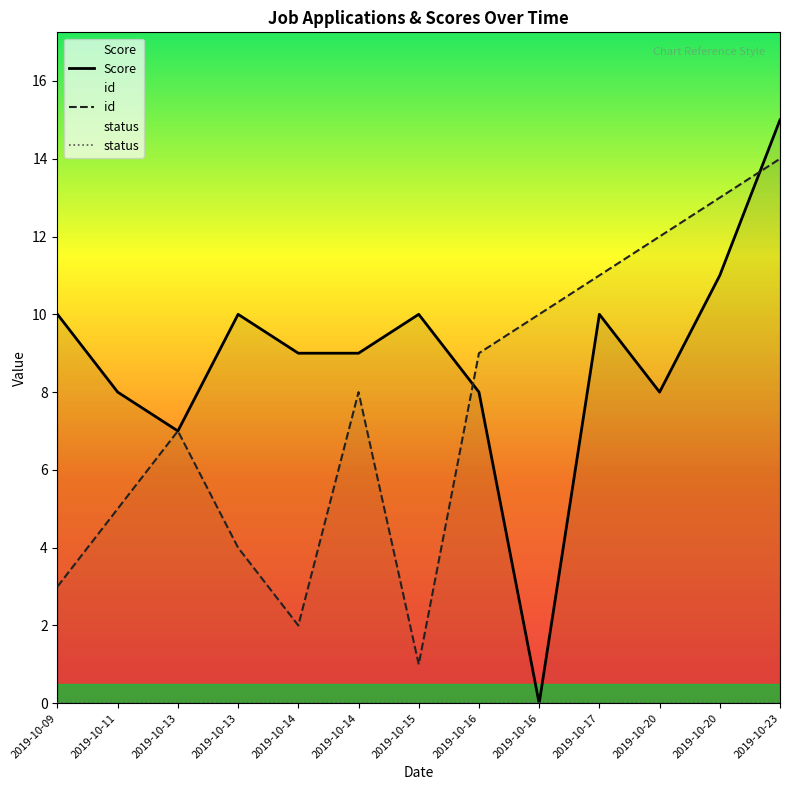

How many interior local valleys does the id series have?

2